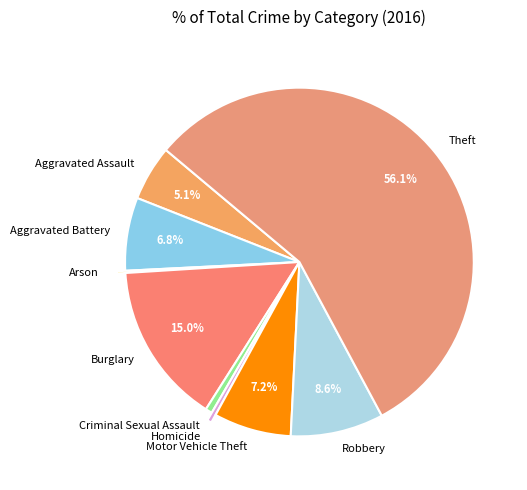

To the nearest percent, what portion does Motor Vehicle Theft represent?

7%